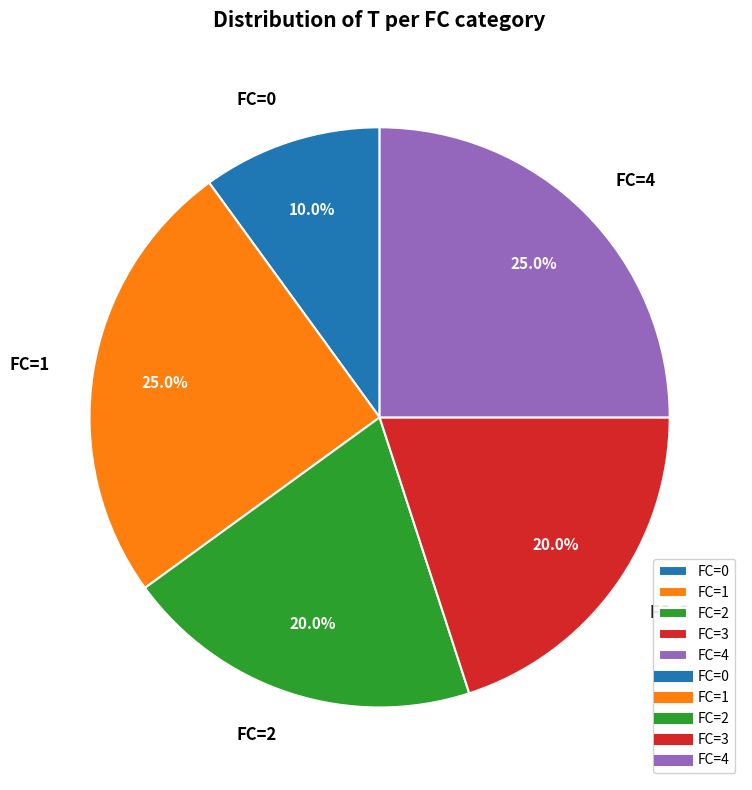

Between FC=0 and FC=4, which is larger?

FC=4